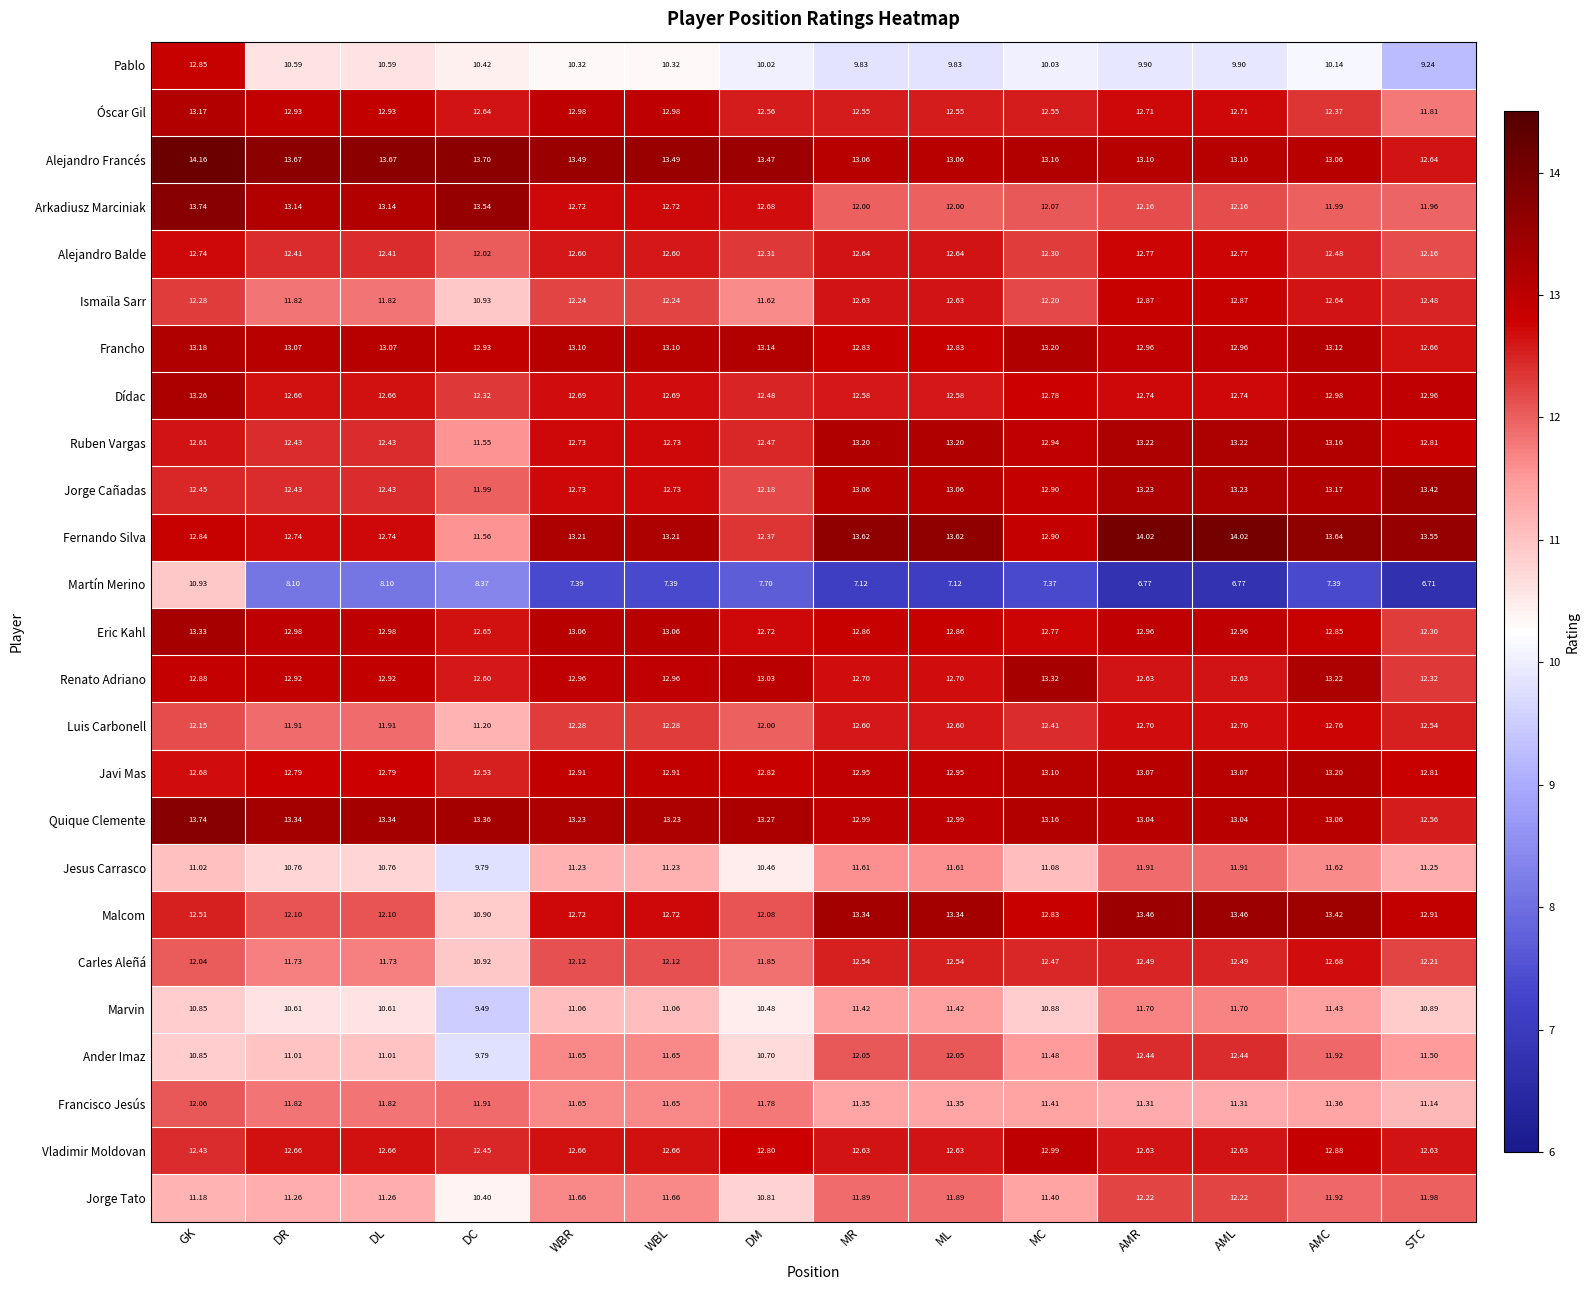

What is the spread (max minus min) of values at WBR?

6.1